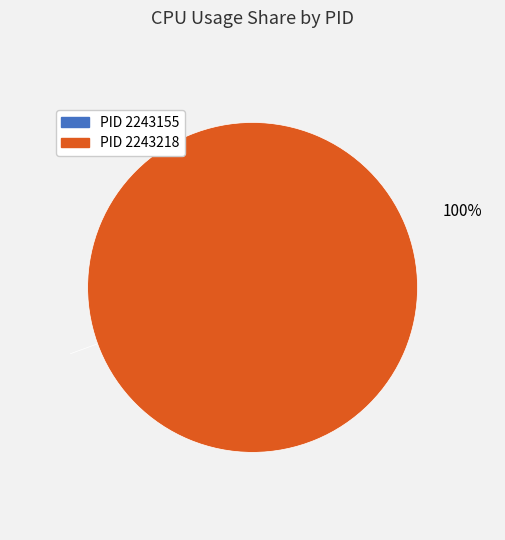

How many slices are in this pie chart?

2